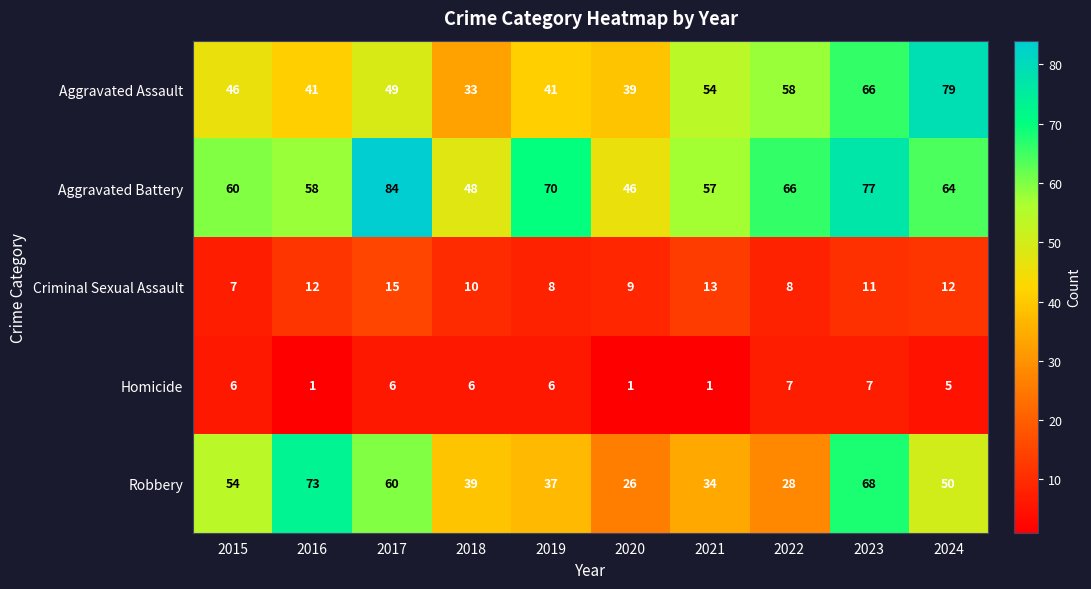

What is the total value across all series at 2018?

136